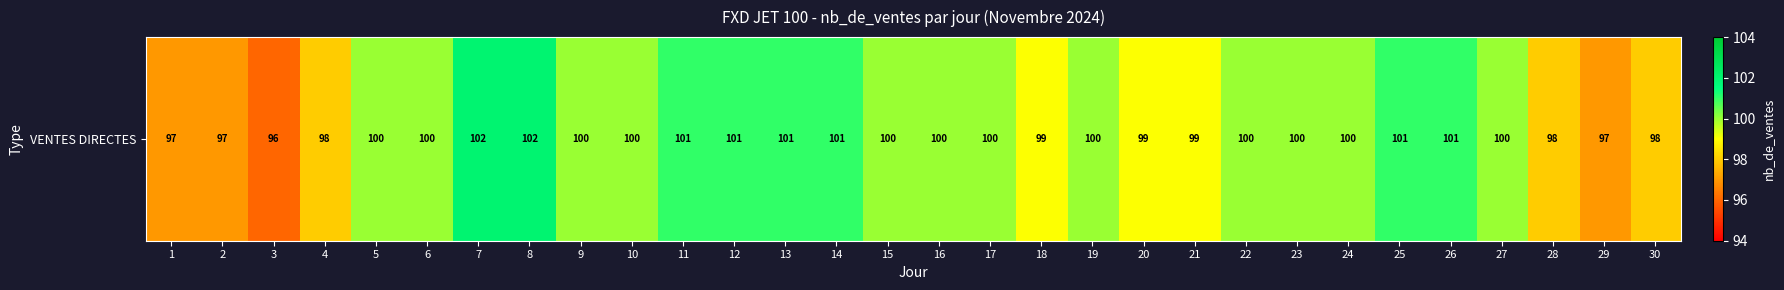

What is the change in value from 2 to 30?

+1